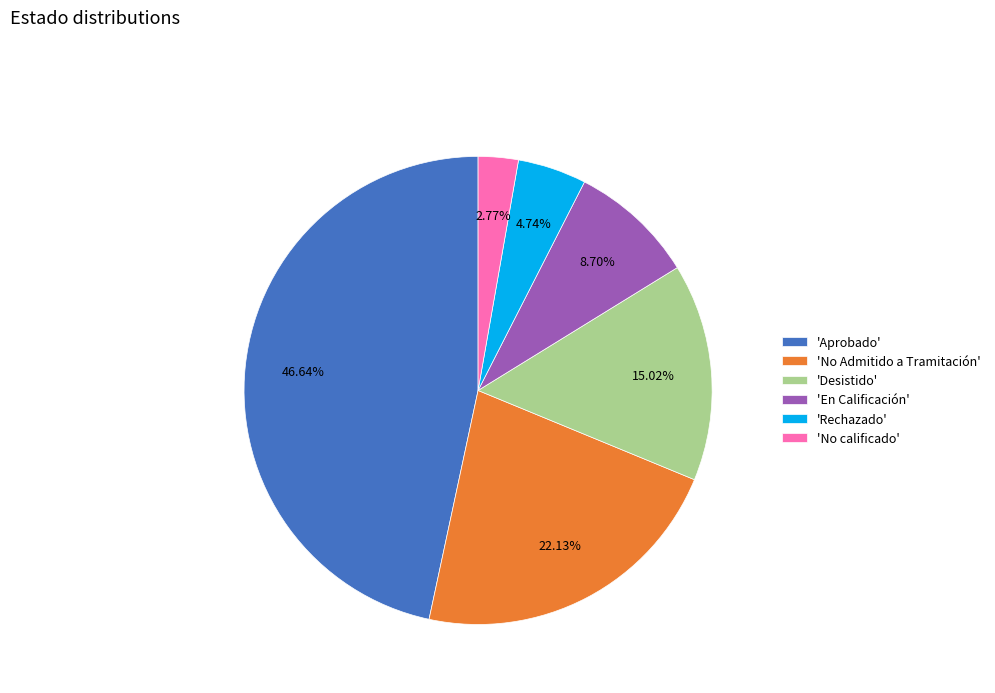

Is the sum of 'En Calificación' and 'No calificado' greater than half?

No